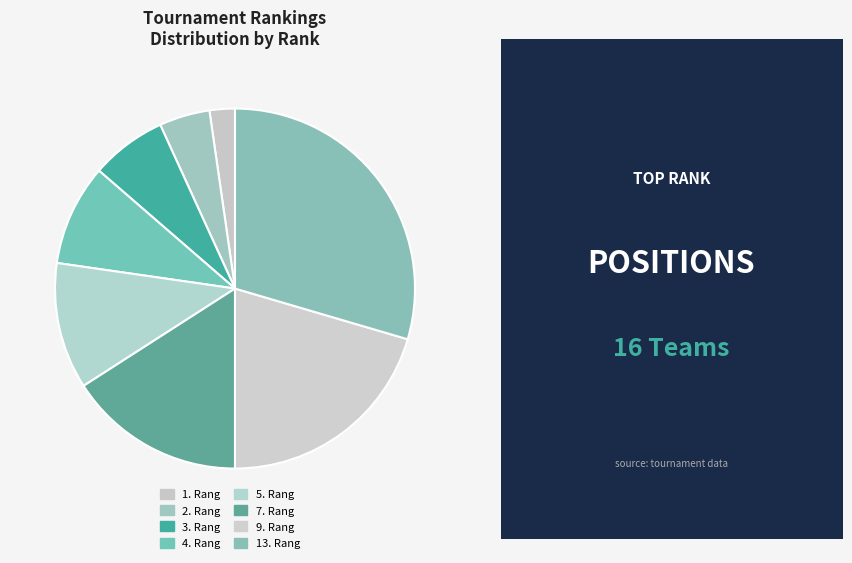

Is there a majority slice in this chart?

No